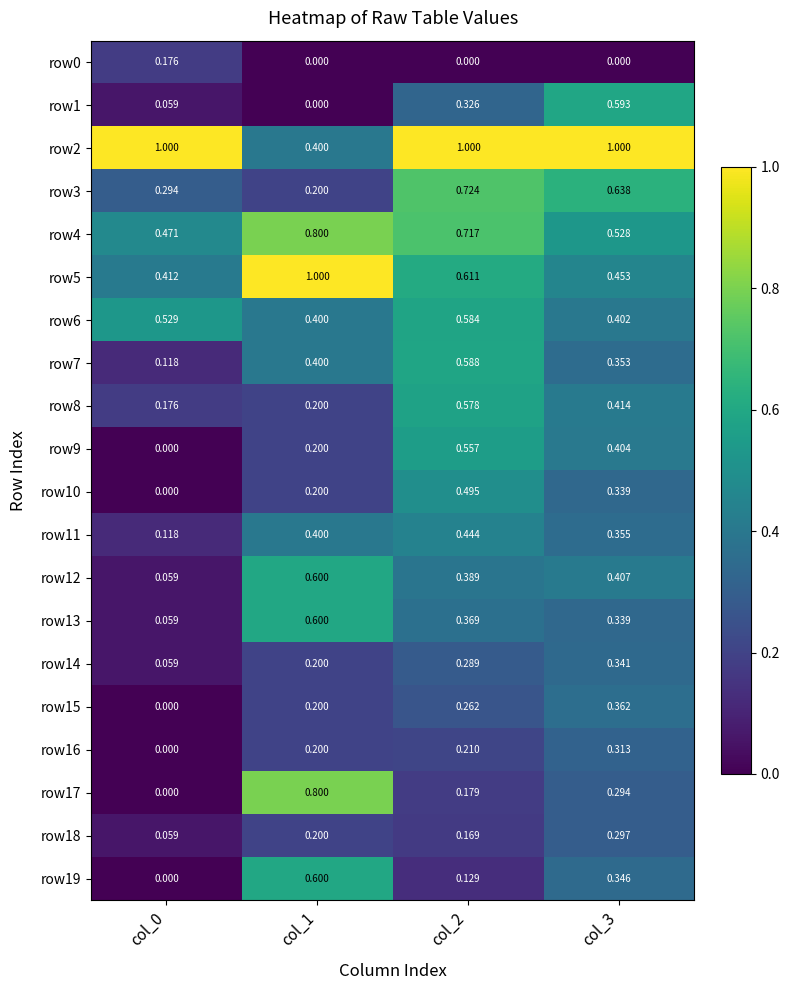

Reading left to right, list all the values displayed in this chart.

row0: col_0=0.2	col_1=0.0	col_2=0.0	col_3=0.0
row1: col_0=0.1	col_1=0.0	col_2=0.3	col_3=0.6
row2: col_0=1.0	col_1=0.4	col_2=1.0	col_3=1.0
row3: col_0=0.3	col_1=0.2	col_2=0.7	col_3=0.6
row4: col_0=0.5	col_1=0.8	col_2=0.7	col_3=0.5
row5: col_0=0.4	col_1=1.0	col_2=0.6	col_3=0.5
row6: col_0=0.5	col_1=0.4	col_2=0.6	col_3=0.4
row7: col_0=0.1	col_1=0.4	col_2=0.6	col_3=0.4
row8: col_0=0.2	col_1=0.2	col_2=0.6	col_3=0.4
row9: col_0=0.0	col_1=0.2	col_2=0.6	col_3=0.4
row10: col_0=0.0	col_1=0.2	col_2=0.5	col_3=0.3
row11: col_0=0.1	col_1=0.4	col_2=0.4	col_3=0.4
row12: col_0=0.1	col_1=0.6	col_2=0.4	col_3=0.4
row13: col_0=0.1	col_1=0.6	col_2=0.4	col_3=0.3
row14: col_0=0.1	col_1=0.2	col_2=0.3	col_3=0.3
row15: col_0=0.0	col_1=0.2	col_2=0.3	col_3=0.4
row16: col_0=0.0	col_1=0.2	col_2=0.2	col_3=0.3
row17: col_0=0.0	col_1=0.8	col_2=0.2	col_3=0.3
row18: col_0=0.1	col_1=0.2	col_2=0.2	col_3=0.3
row19: col_0=0.0	col_1=0.6	col_2=0.1	col_3=0.3